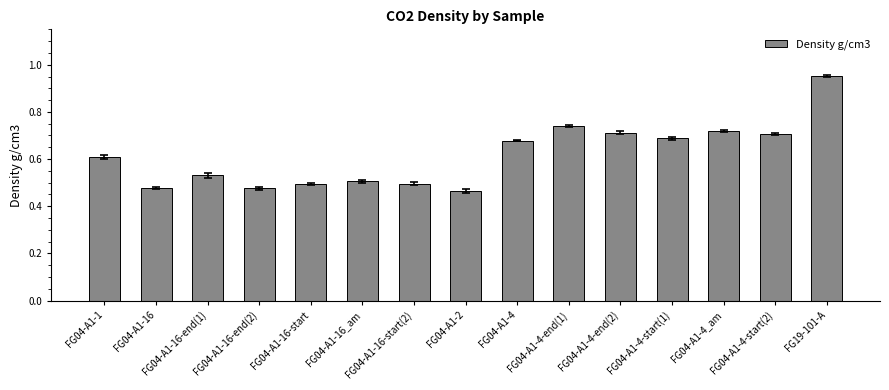

Which category has the lowest value across all series?

FG04-A1-2